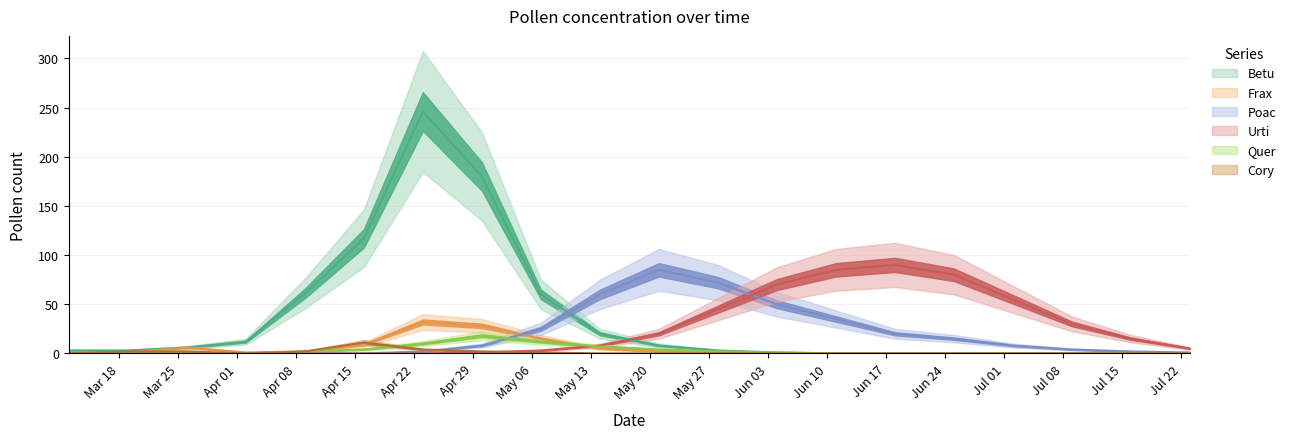

Count the number of data series in this chart.

6